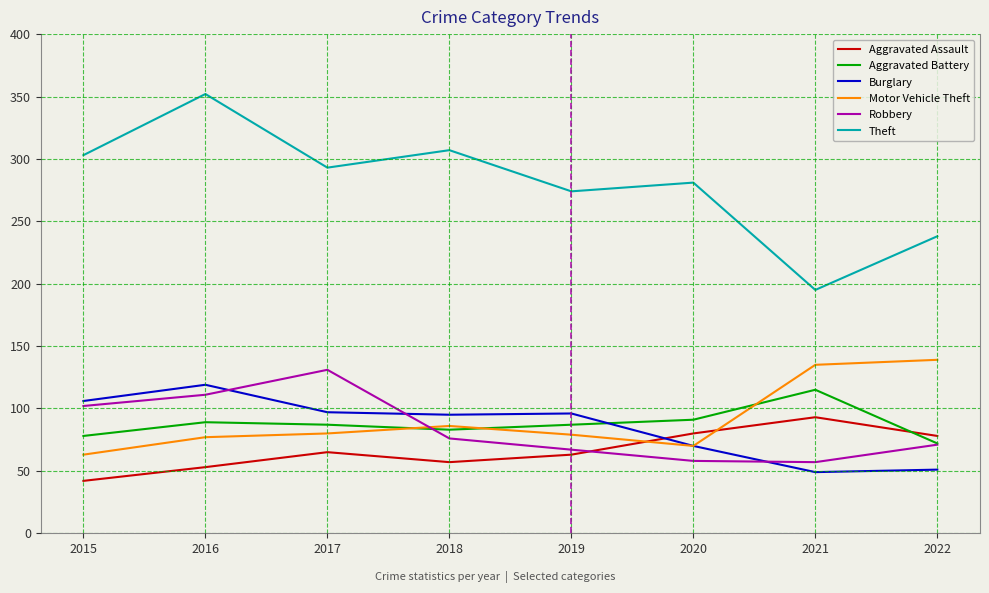

What is the total value across all series at 2021?

644